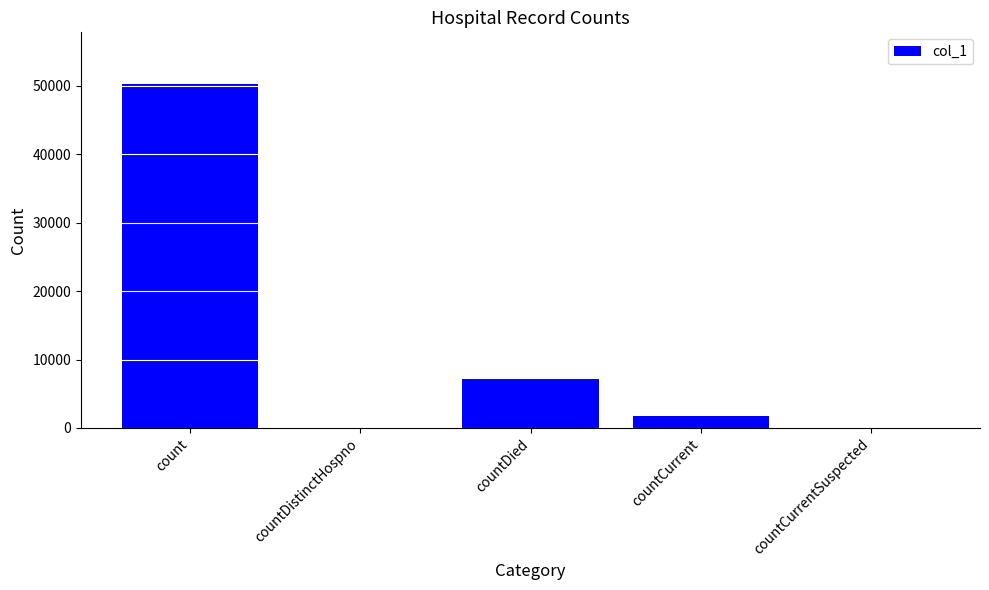

Is it true that the value at countCurrent is 1739?

True